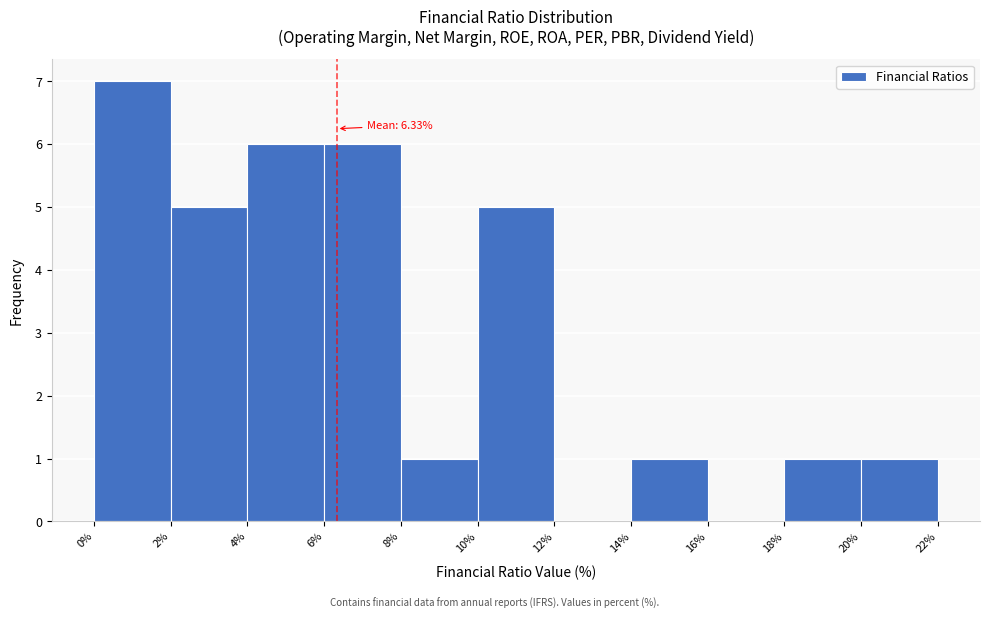

Over which range of the x-axis is the bar tallest?

0% to 2%